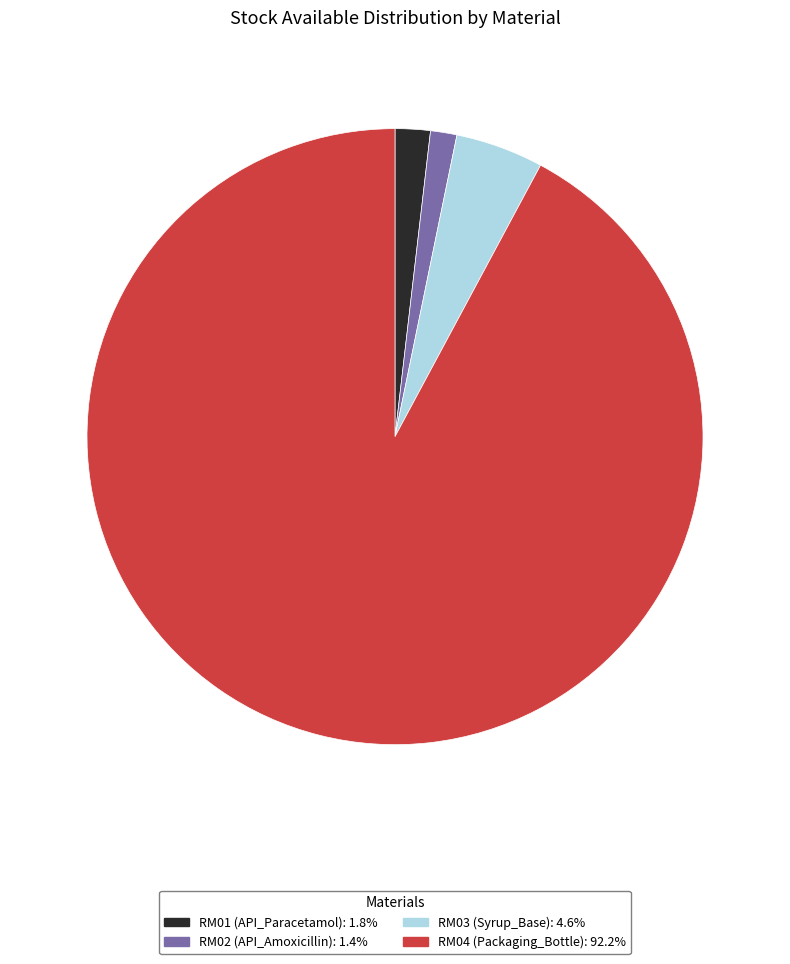

How many segments does this pie chart have?

4